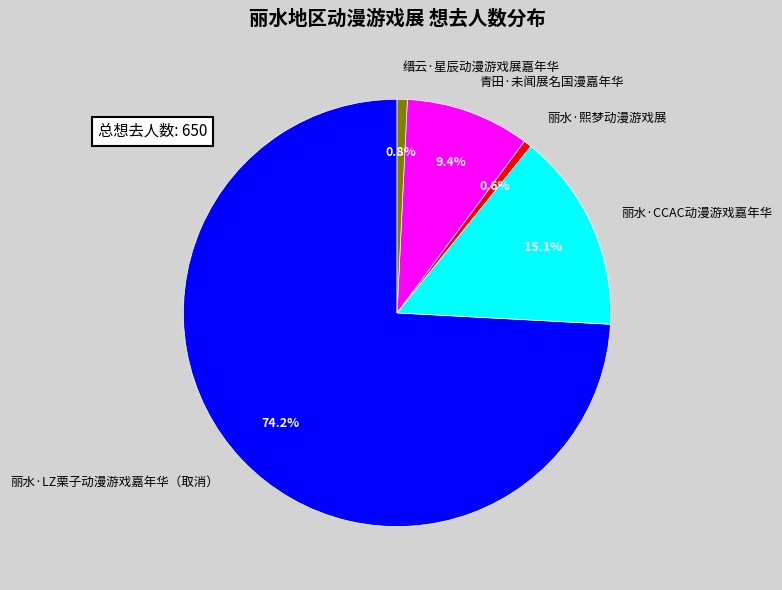

How many slices are in this pie chart?

5